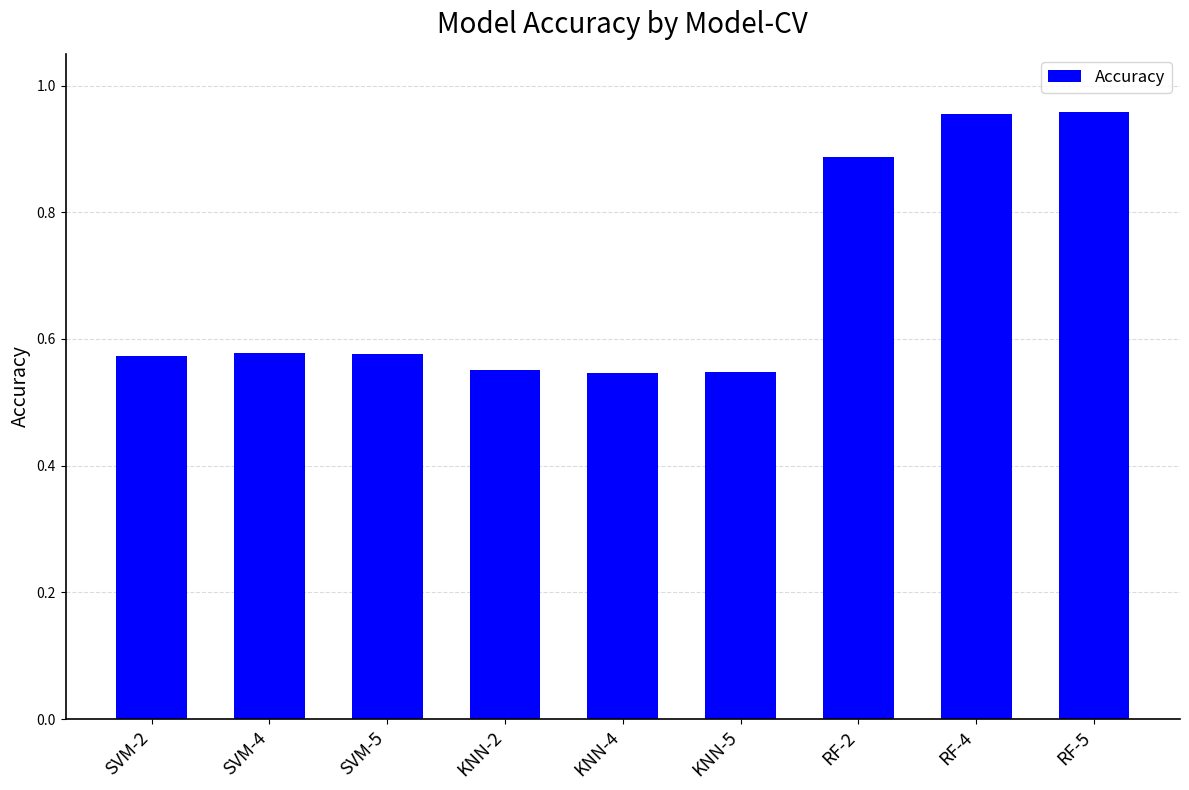

How many values are between 0 and 1?

9